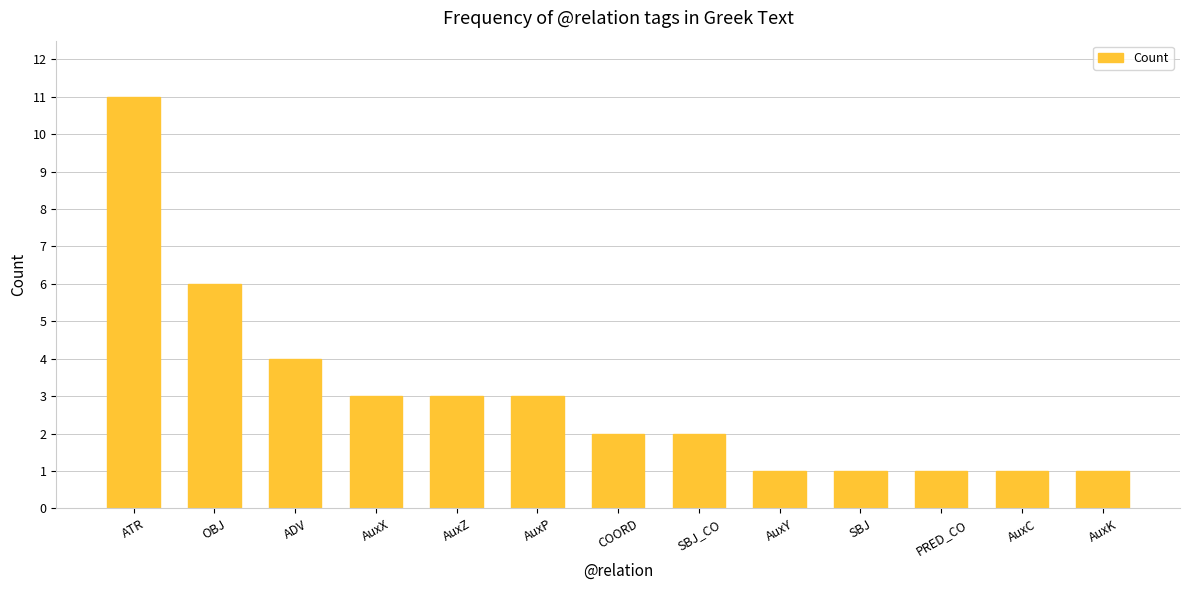

What is the ratio of the value at COORD to the value at SBJ_CO?

1.0